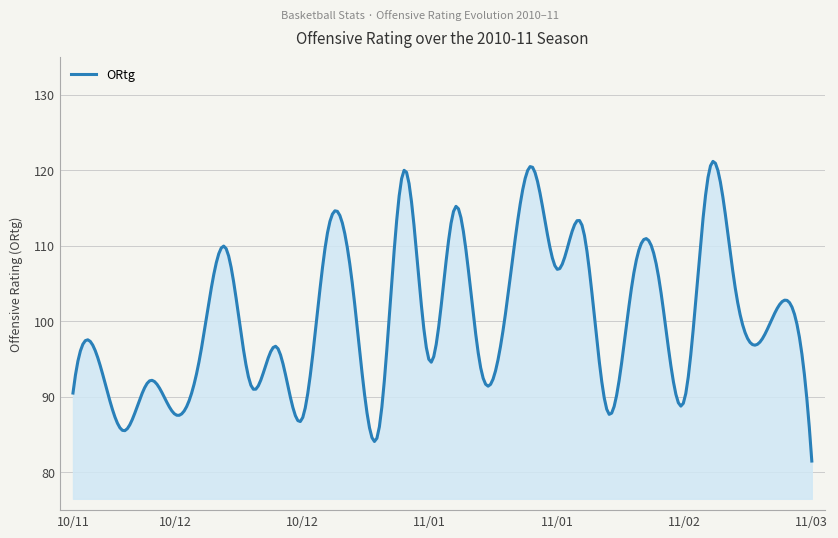

What is the maximum value shown in the chart?

121.2